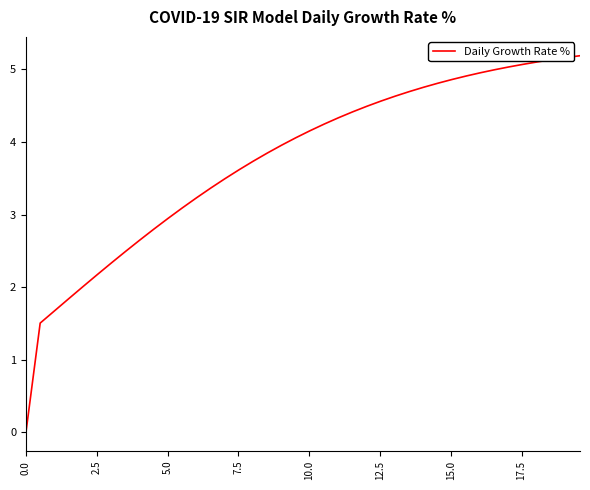

What is the difference between the maximum and minimum values?

5.2